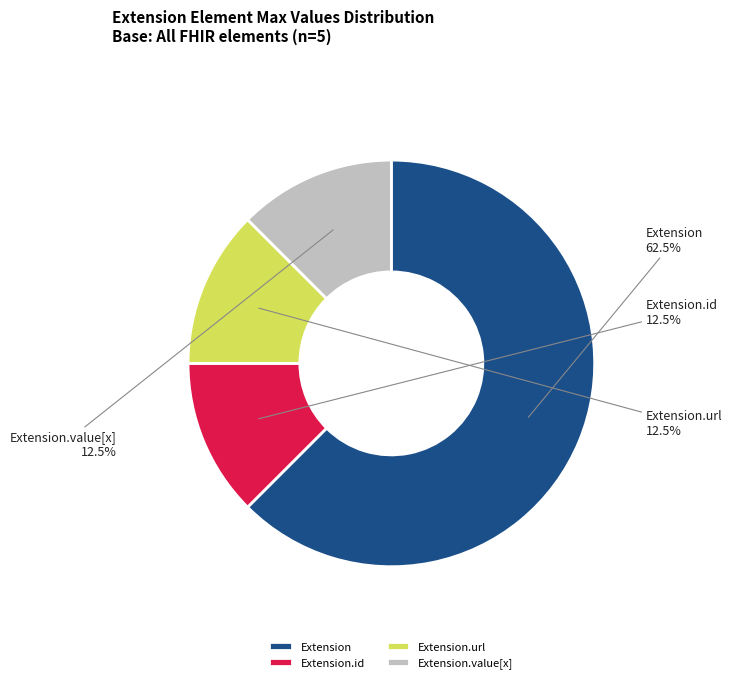

To the nearest percent, what is the average slice percentage?

25%